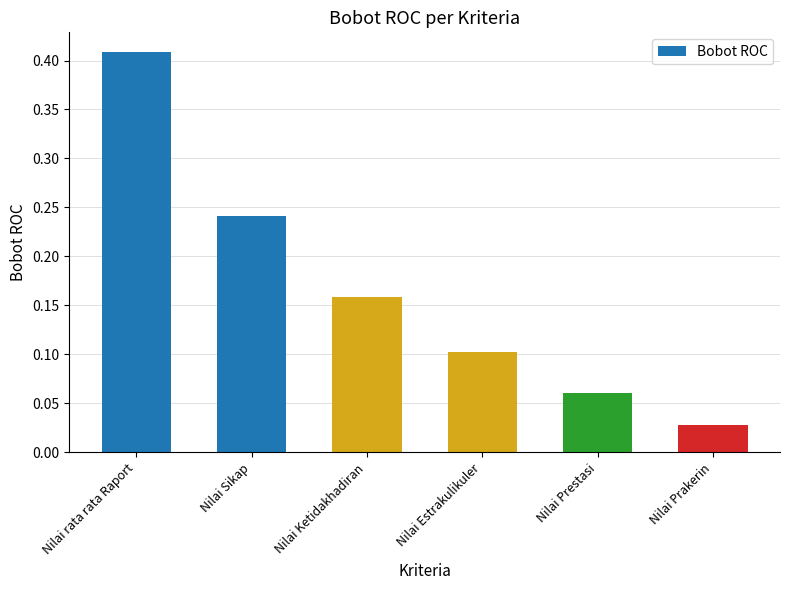

Which label corresponds to the smallest value in the chart?

Nilai Prakerin